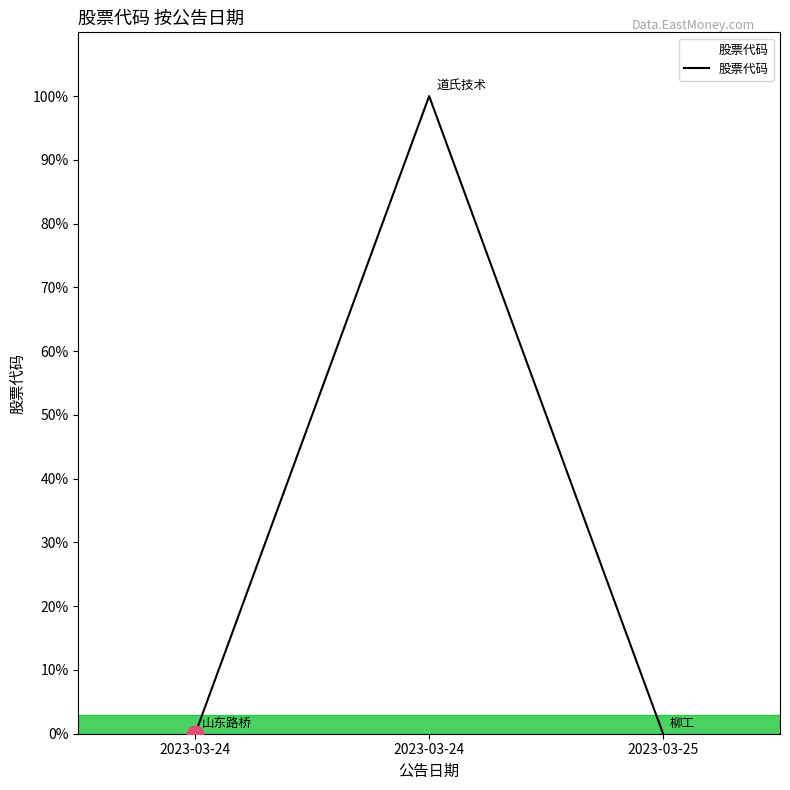

How many lines are shown in the chart?

1